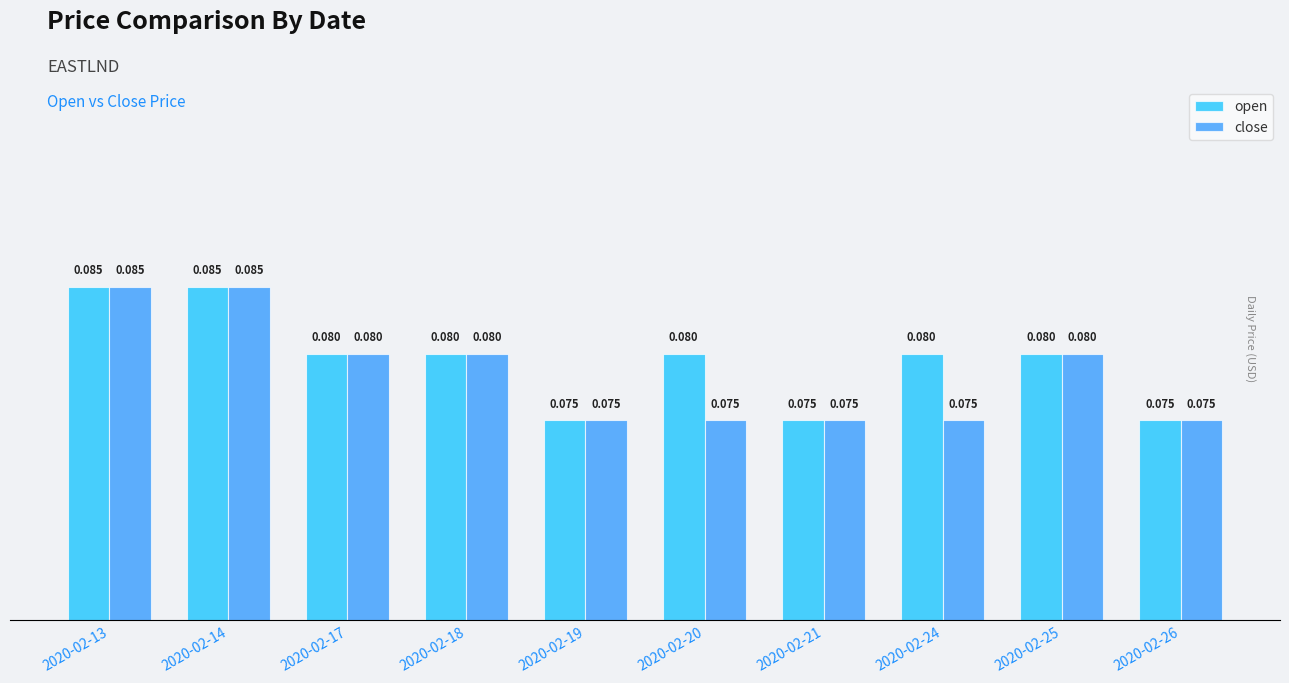

List the series in order of their overall mean, highest first.

open, close